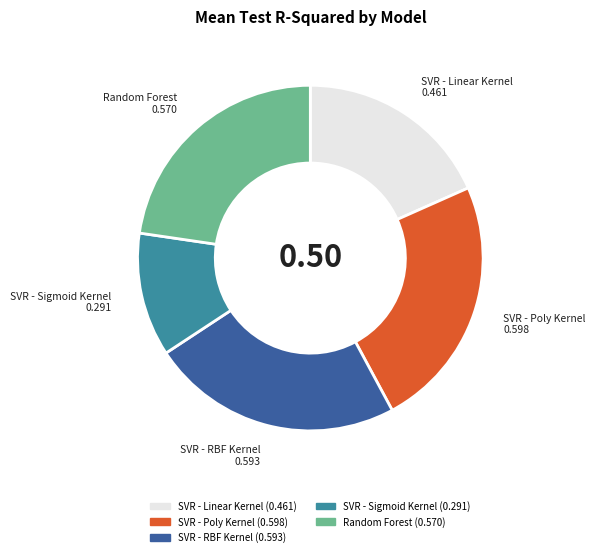

Do Random Forest and SVR - Poly Kernel together represent more than half of the pie?

No